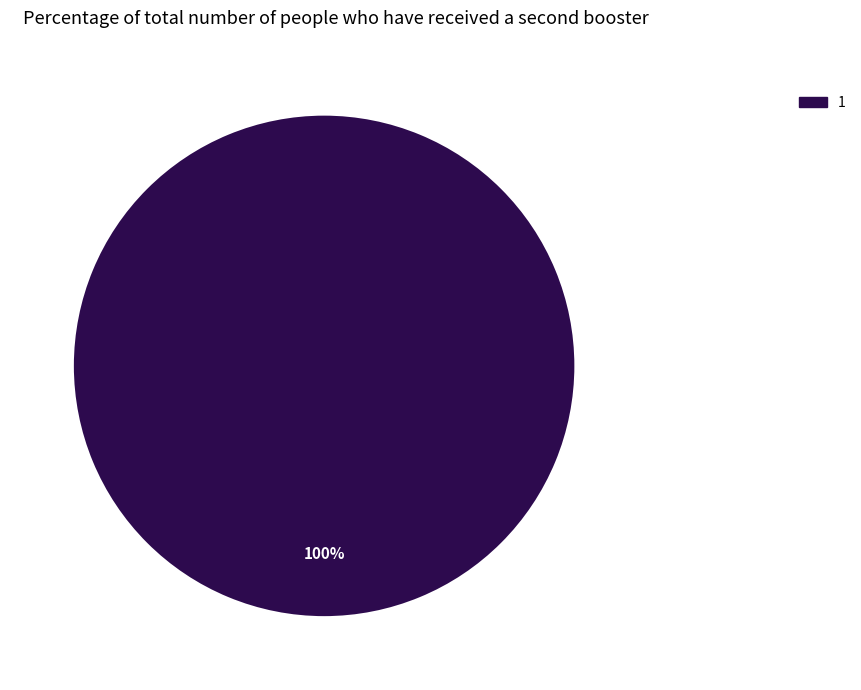

How many slices are in this pie chart?

1